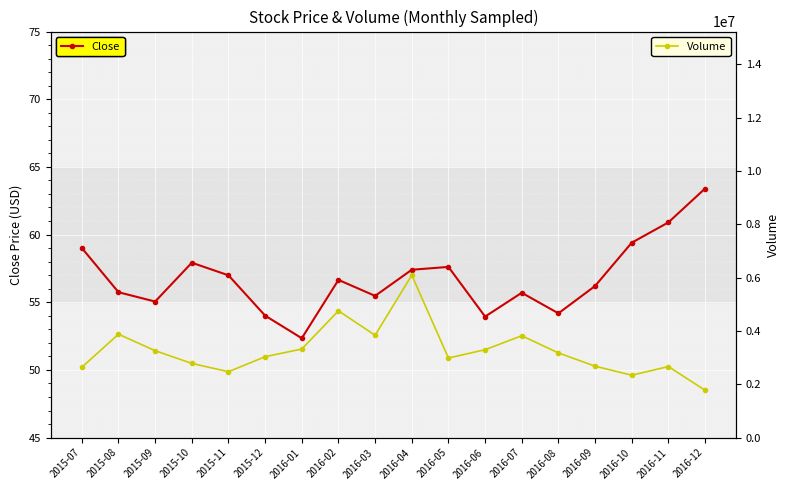

Where is Volume nearest to the value 3934000?

2015-08